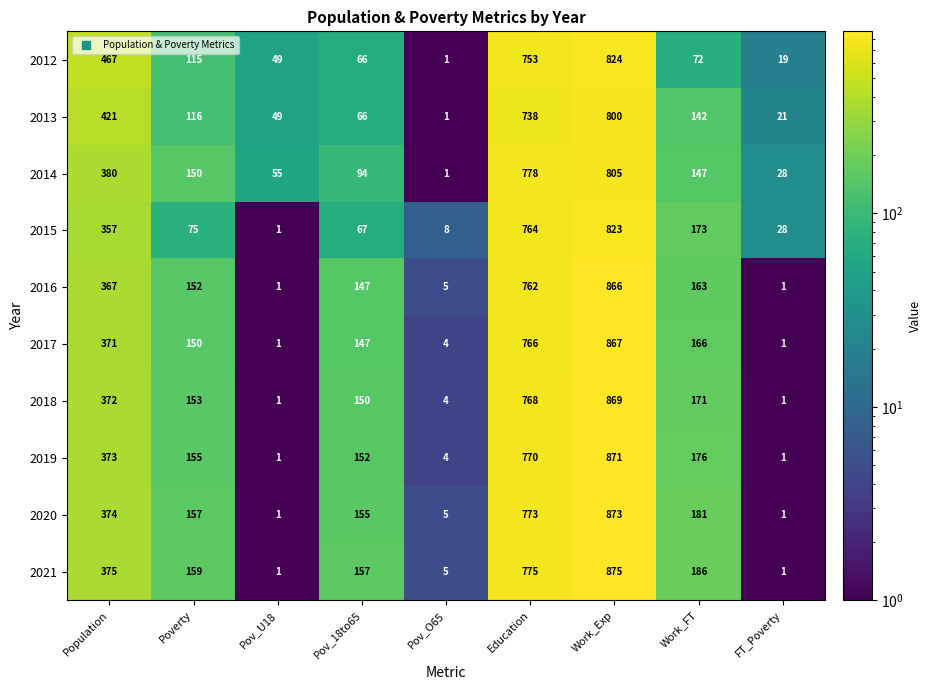

Which series has the widest spread of values?

2021